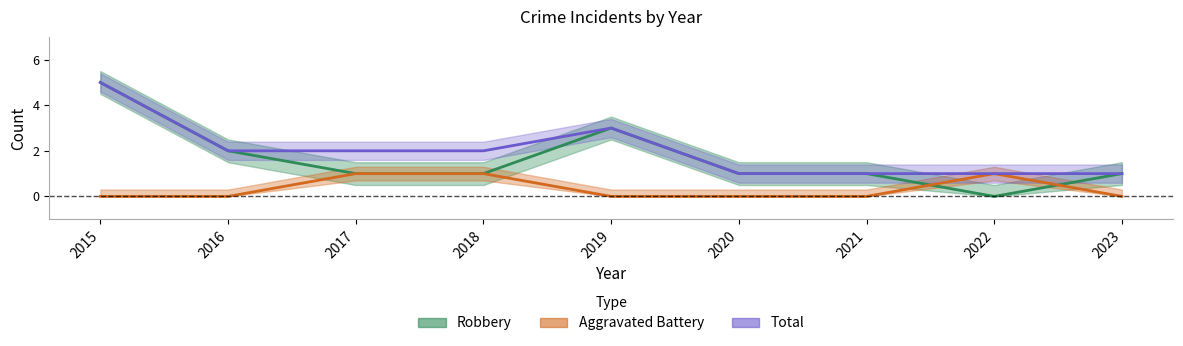

Rank the categories by Total value from highest to lowest.

2015, 2019, 2016, 2017, 2018, 2020, 2021, 2022, 2023